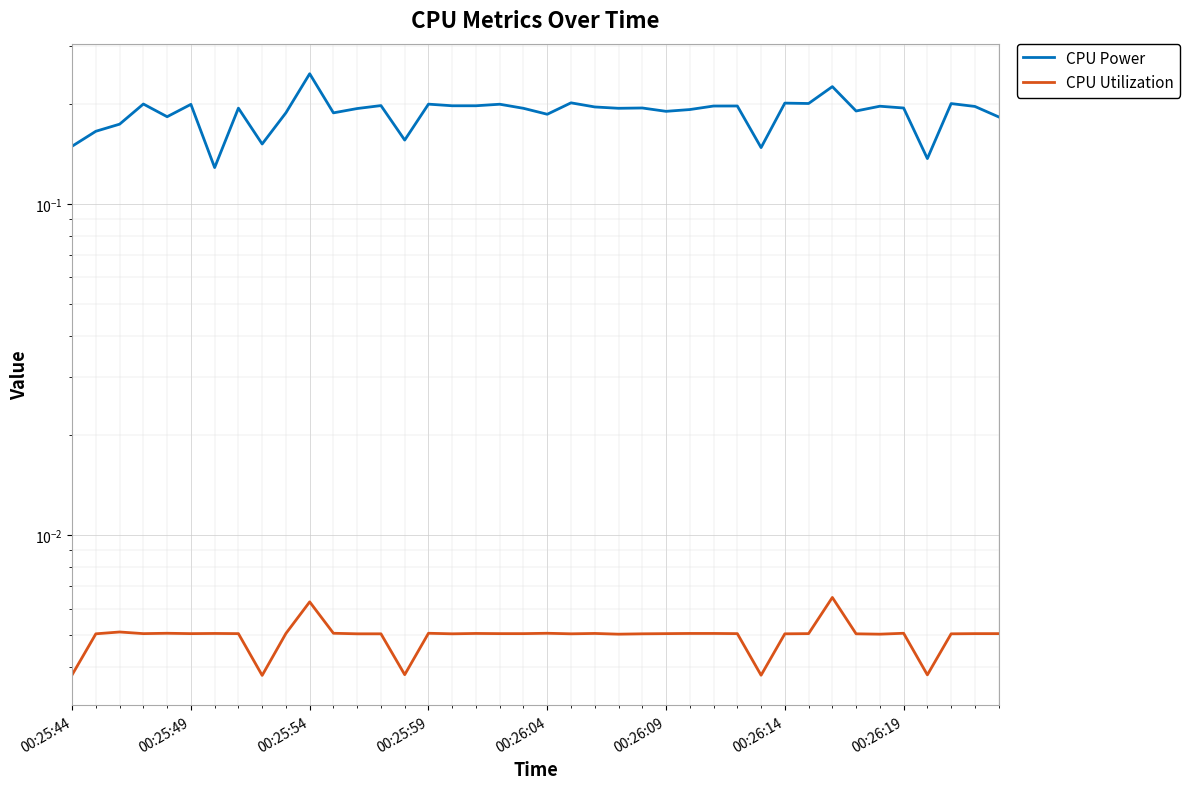

List the series in order of their peak value, lowest first.

CPU Utilization, CPU Power